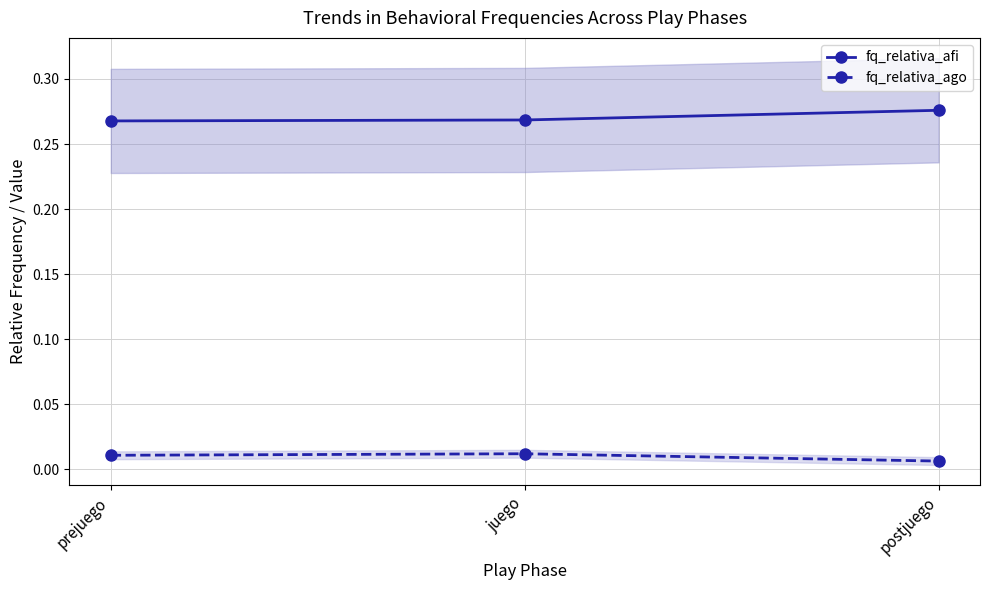

List the series in order of their peak value, highest first.

fq_relativa_afi, fq_relativa_ago